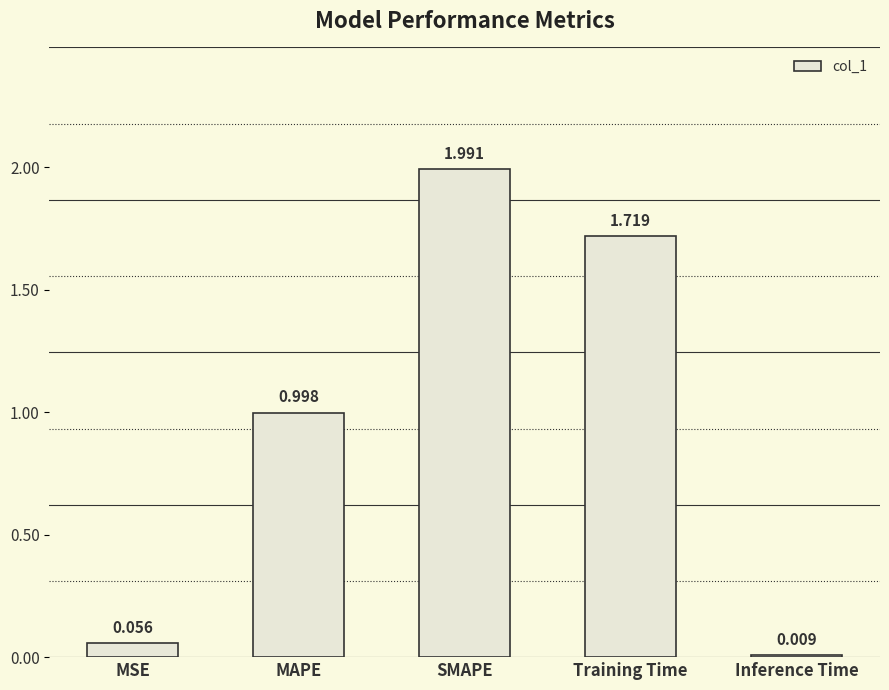

Rank the categories by value from highest to lowest.

SMAPE, Training Time, MAPE, MSE, Inference Time